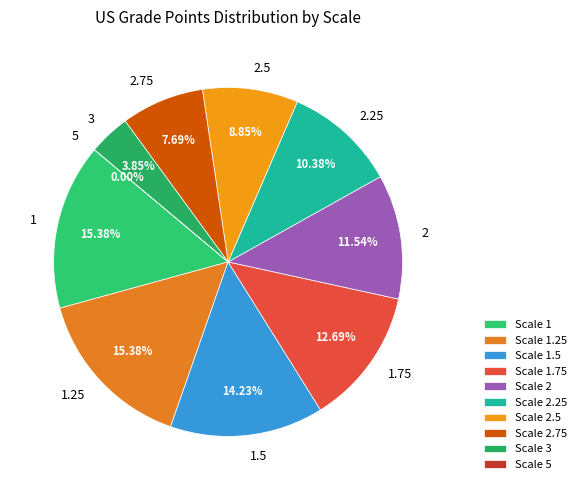

True or false: 2.5 accounts for 3% of the total.

False